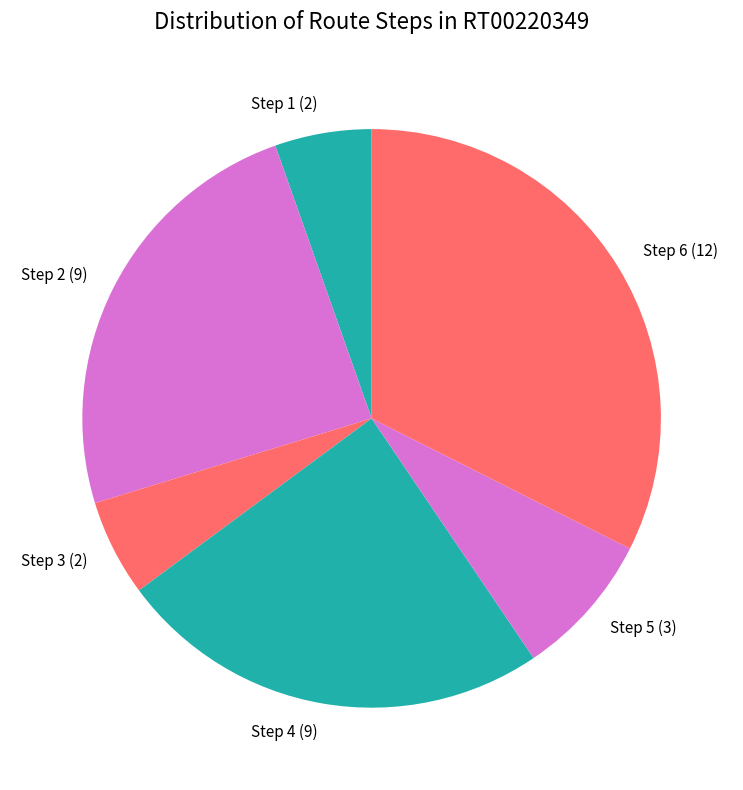

Which slice is the largest?

Step 6 (12)